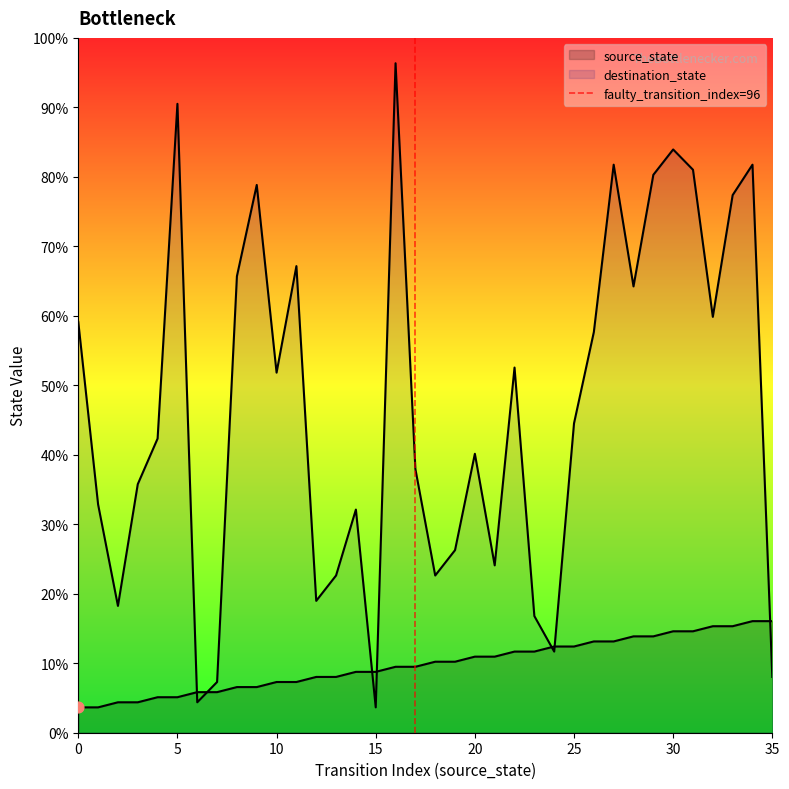

What is the change in value from 0 to 5?

+1